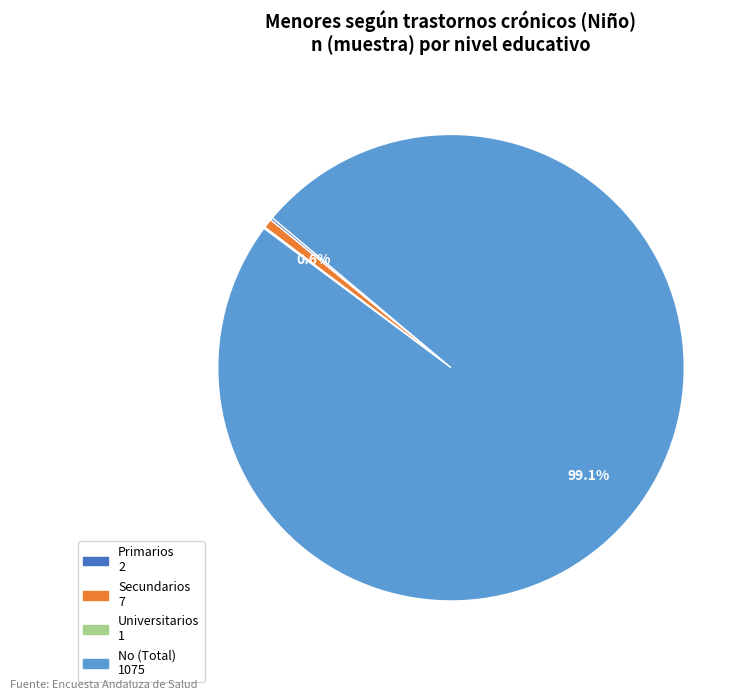

Which slice is the largest?

Total